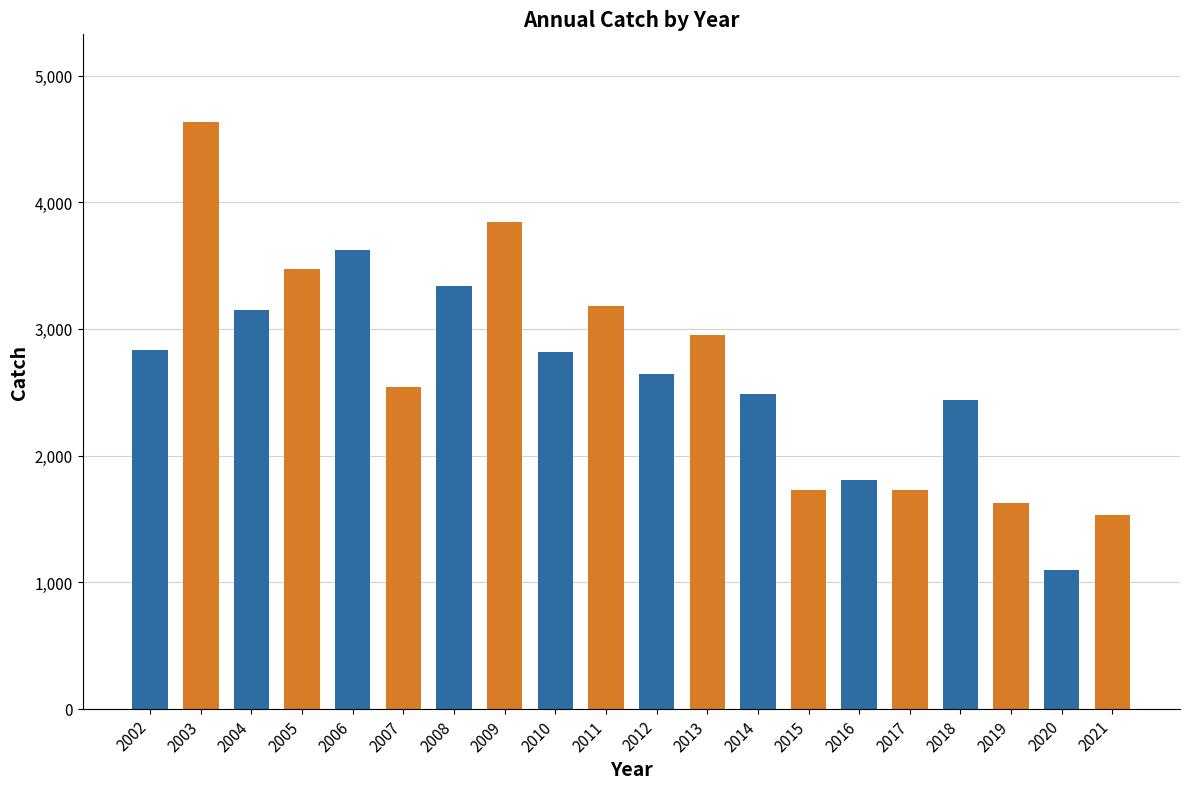

Which label corresponds to the largest value in the chart?

2003